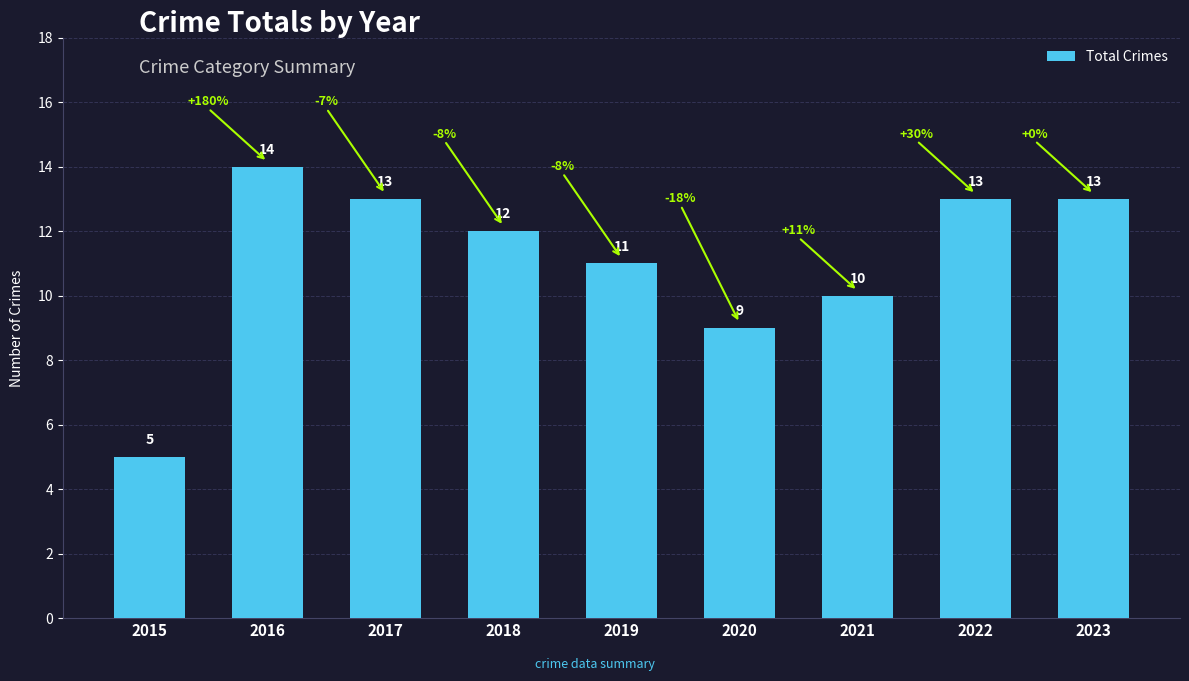

What is the change in value from 2015 to 2018?

+7